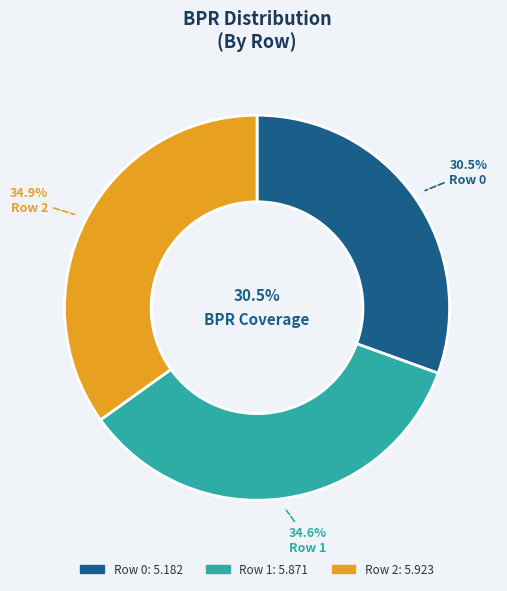

What is the largest slice in the pie chart?

Row 2